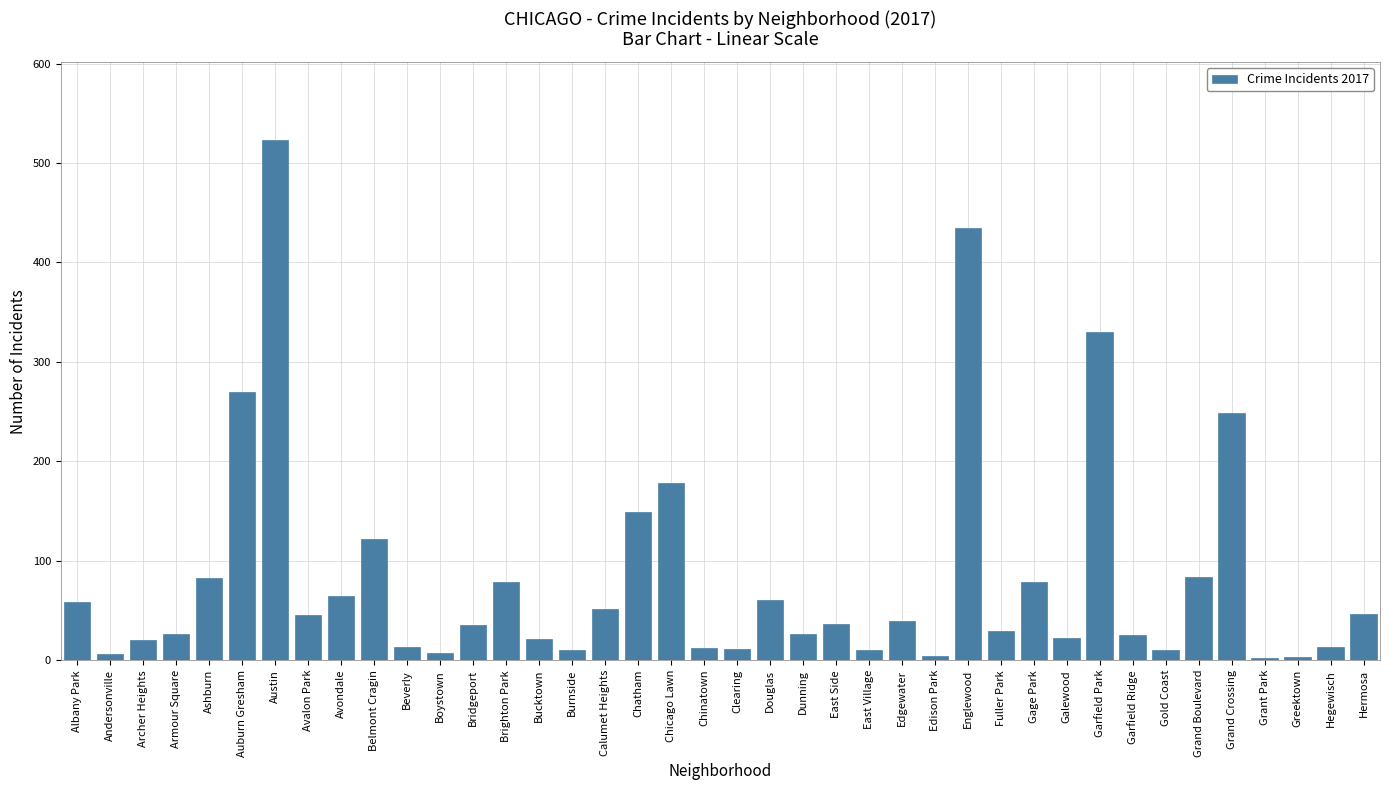

At which label is the value closest to 262?

Auburn Gresham